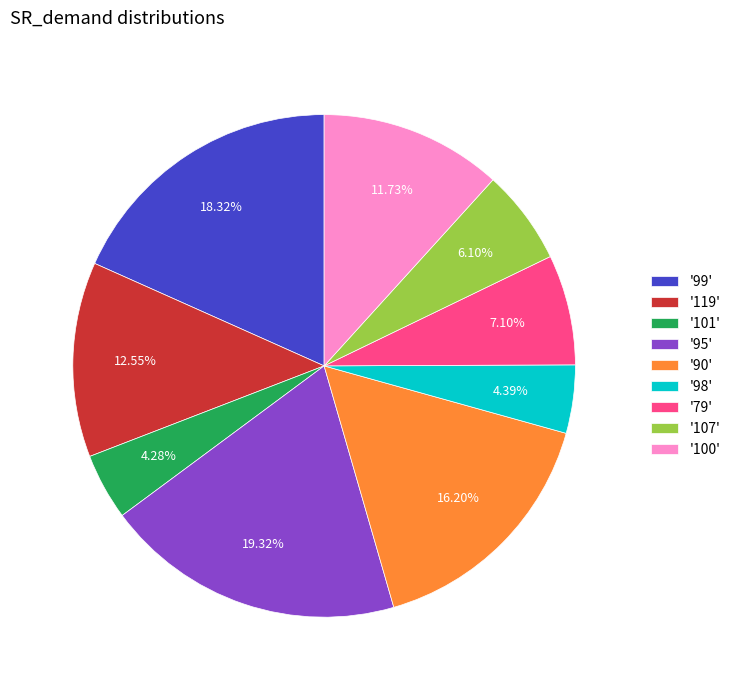

Which has a higher value, '99' or '100'?

'99'